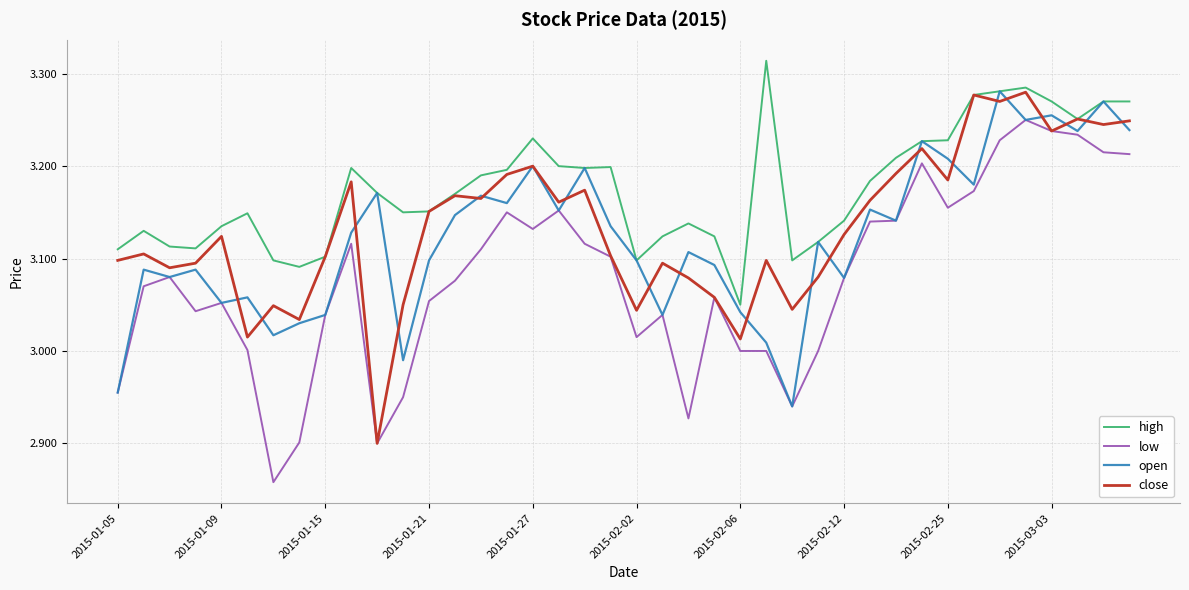

What are all the series names shown in the legend?

high, low, open, close